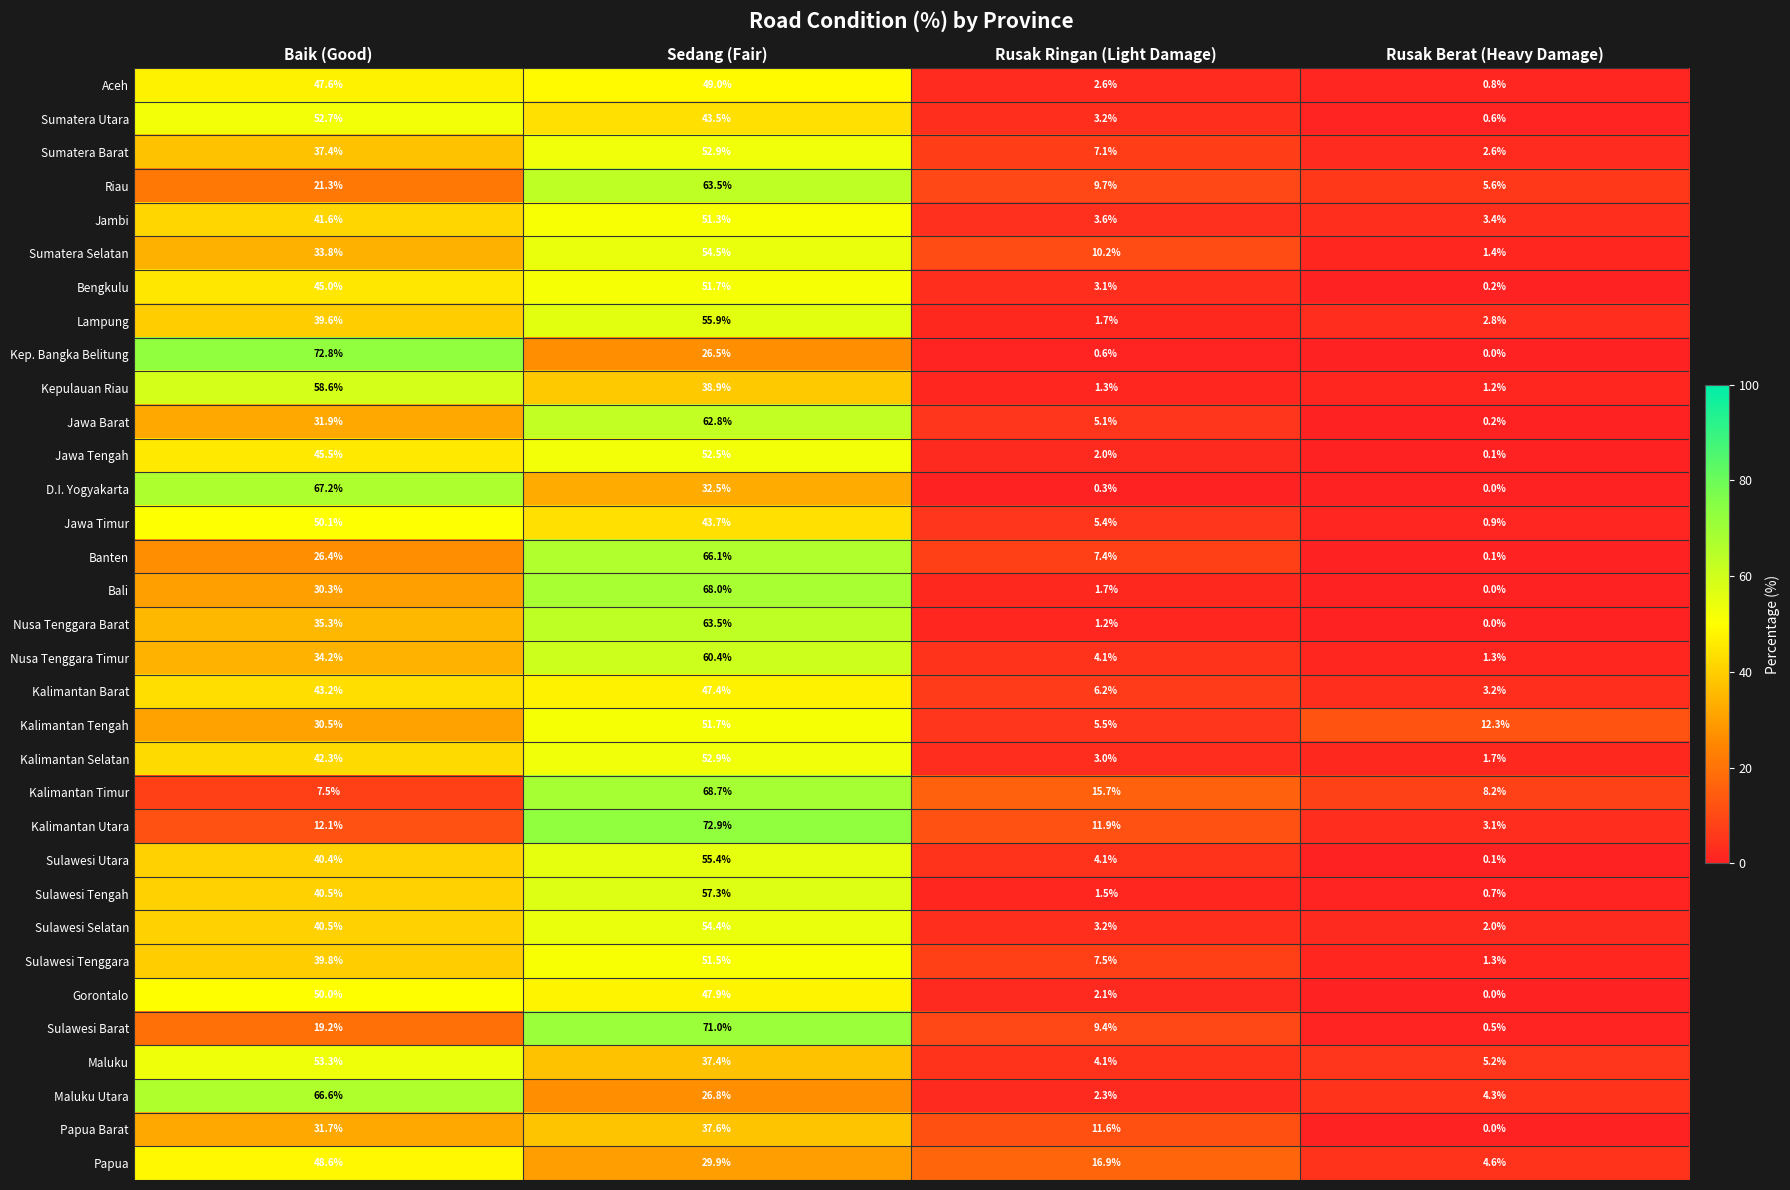

The value of Sulawesi Tengah at Baik (Good) is 18.7. True or false?

False